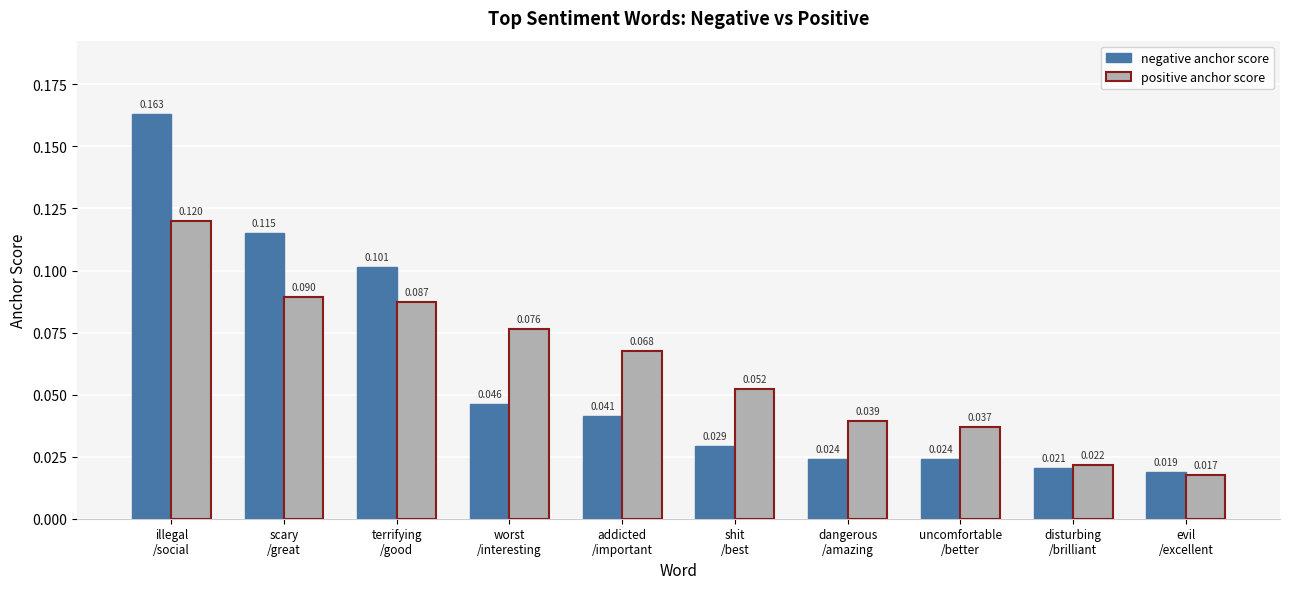

Which series has the widest spread of values?

negative anchor score